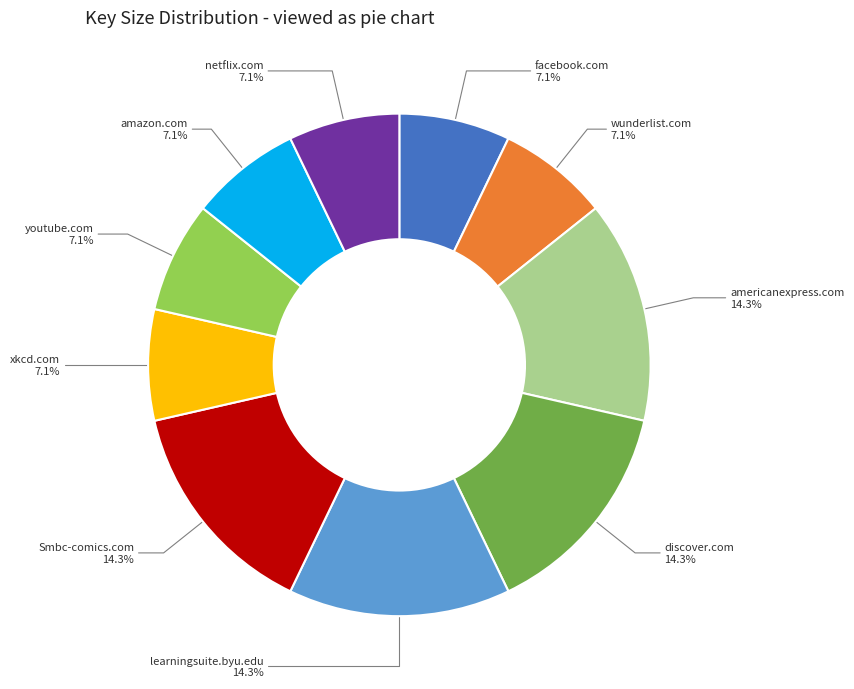

To the nearest percent, what is the difference between the largest and smallest slice percentages?

7%